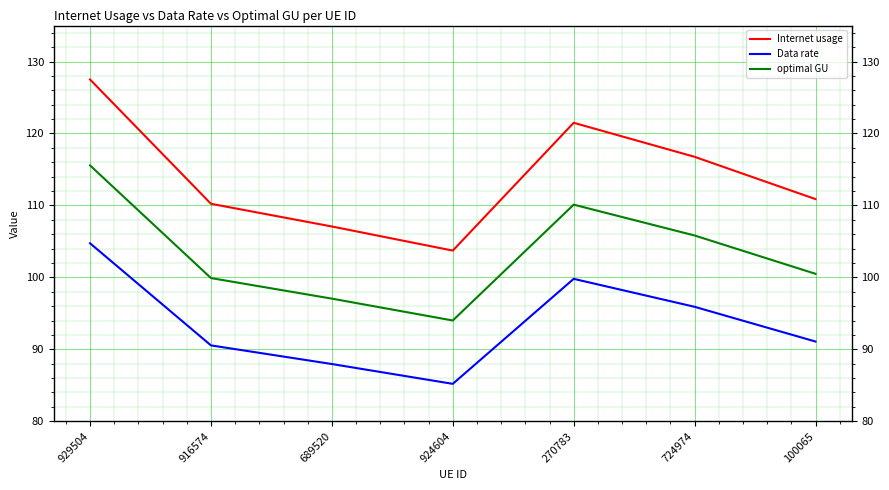

Reading left to right, what are all the values shown in this chart?

Internet usage: 929504=127.5	916574=110.2	689520=107.1	924604=103.7	270783=121.5	724974=116.8	100065=110.9
Data rate: 929504=104.7	916574=90.5	689520=88.0	924604=85.2	270783=99.8	724974=95.9	100065=91.1
optimal GU: 929504=115.6	916574=99.9	689520=97.0	924604=94.0	270783=110.1	724974=105.8	100065=100.5